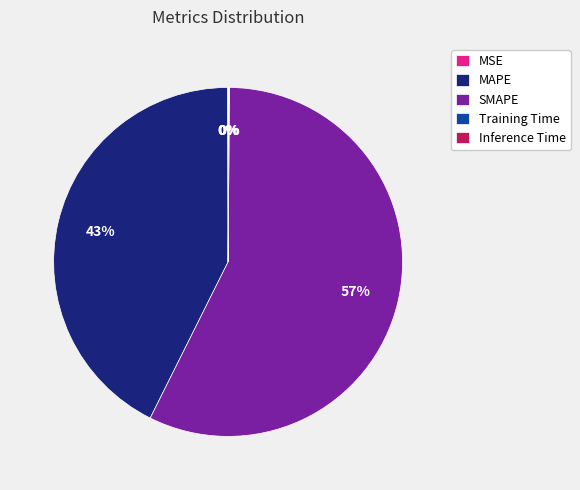

To the nearest percent, what is the average slice percentage?

20%